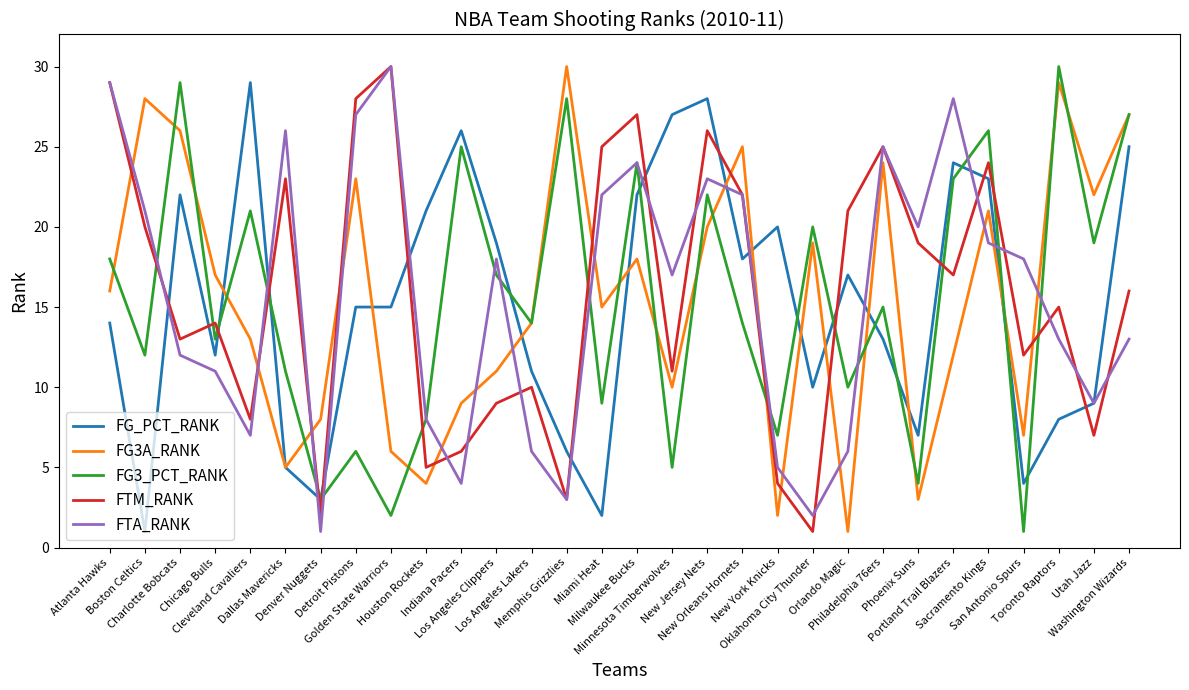

True or false: FG3A_RANK and FTM_RANK intersect in this chart.

True